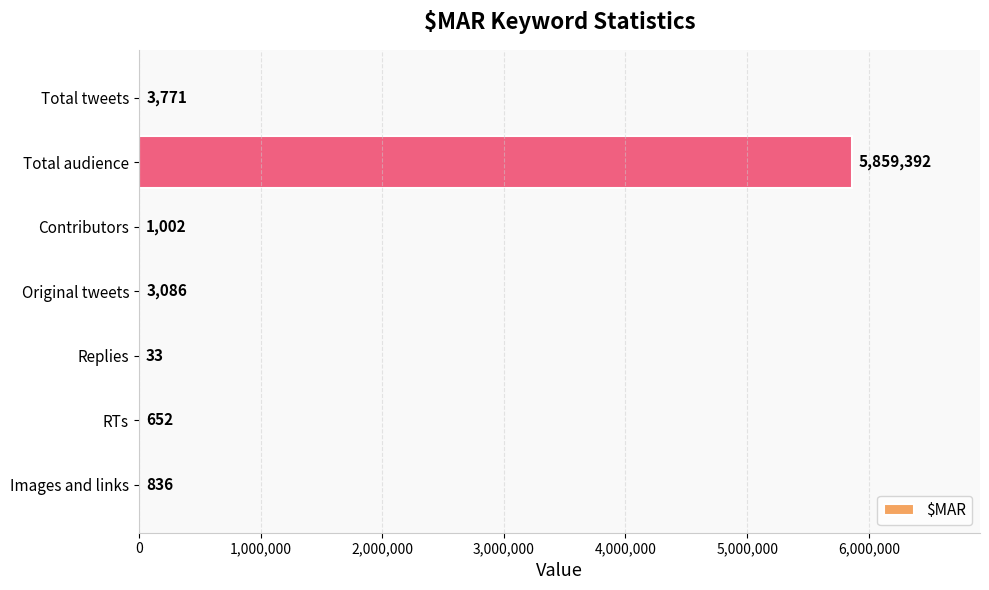

What is the ratio of the value at Total audience to the value at Replies?

177557.3